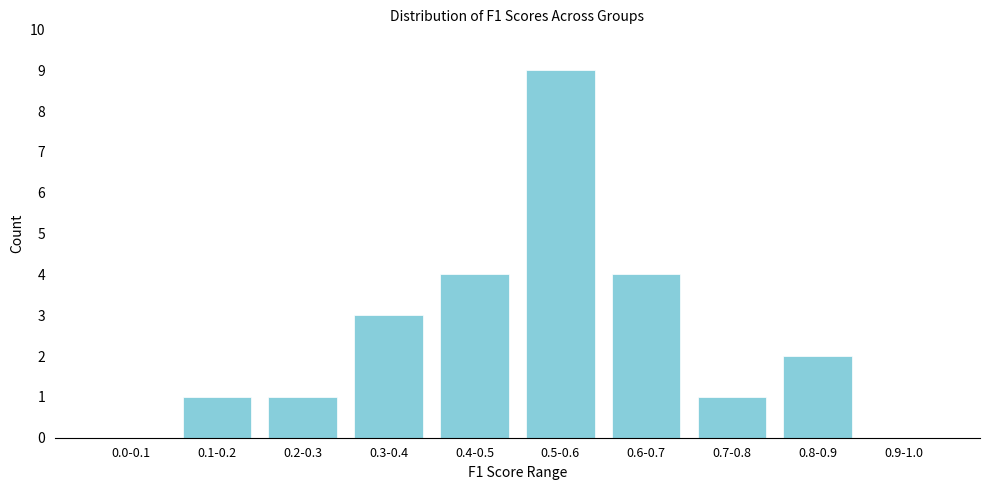

Reading left to right, extract all data points from this chart.

0.0-0.1=0	0.1-0.2=1	0.2-0.3=1	0.3-0.4=3	0.4-0.5=4	0.5-0.6=9	0.6-0.7=4	0.7-0.8=1	0.8-0.9=2	0.9-1.0=0